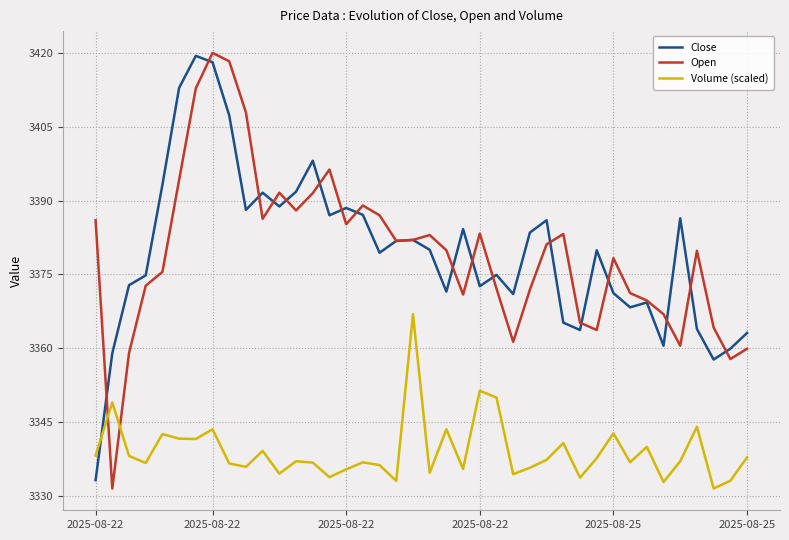

Does the chart have visible grid lines?

Yes